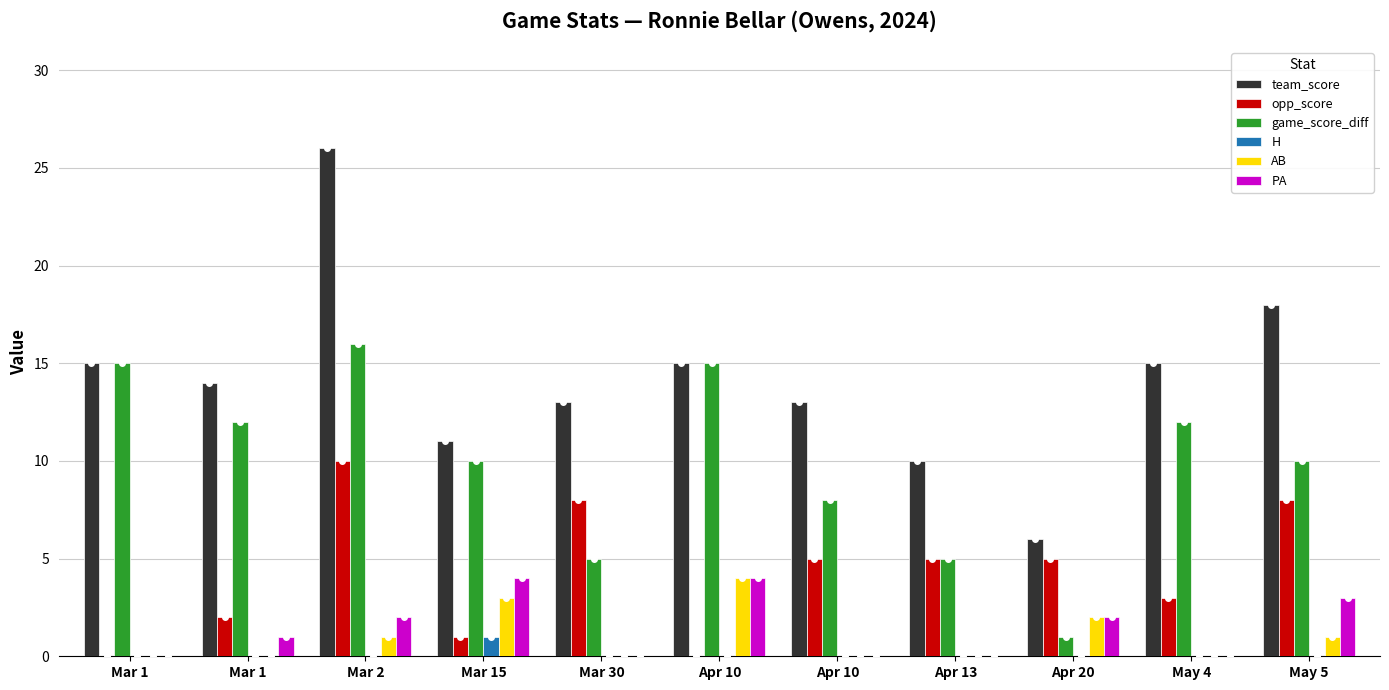

What is the maximum value for PA?

4